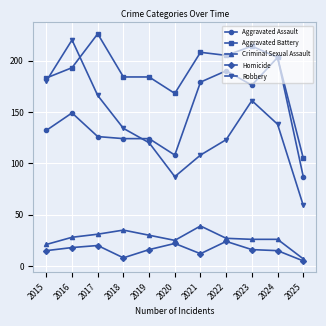

The Criminal Sexual Assault series shows 39 at 2024. True or false?

False